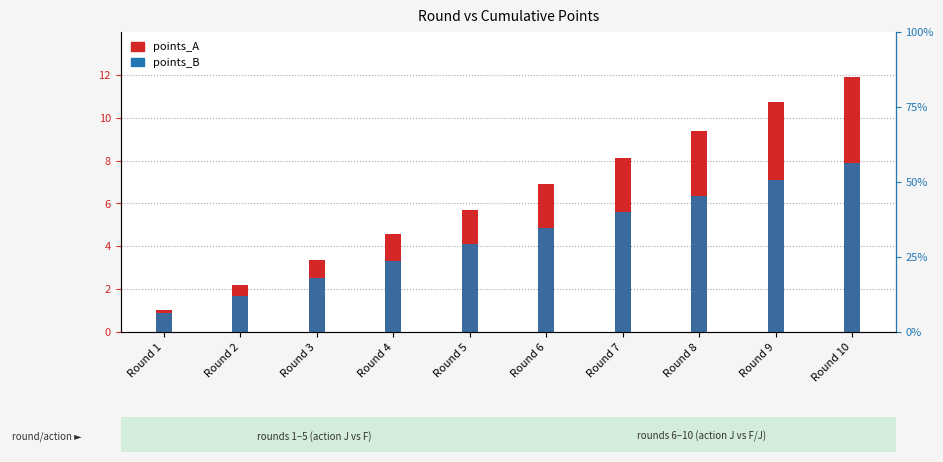

Rank the categories by points_A value from lowest to highest.

Round 1, Round 2, Round 3, Round 4, Round 5, Round 6, Round 7, Round 8, Round 9, Round 10